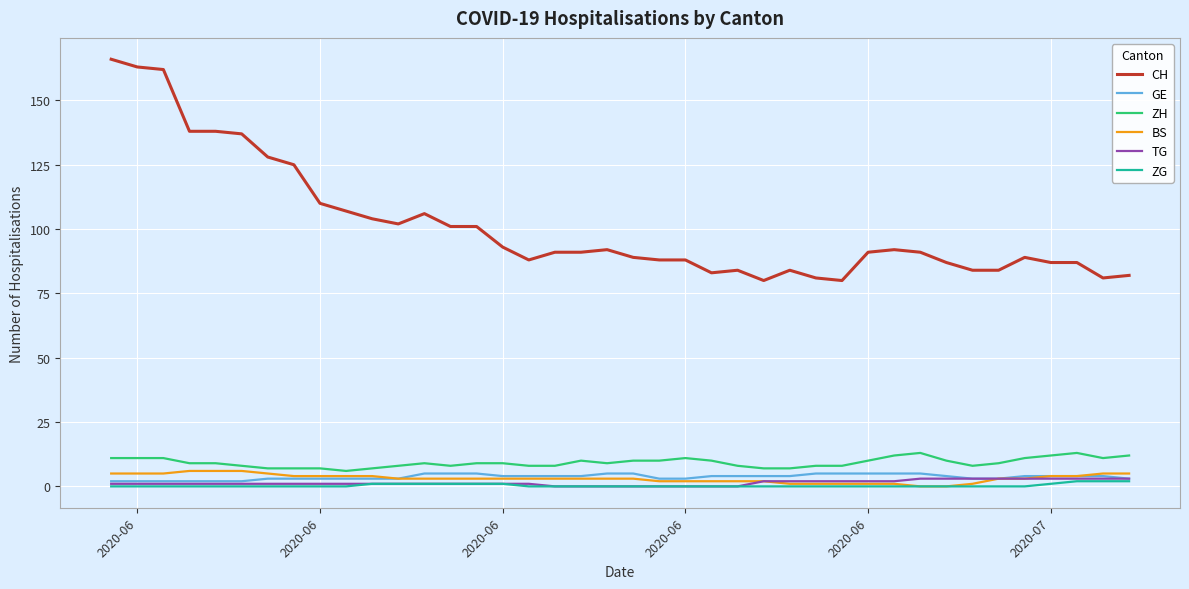

What is the difference between the maximum and minimum values in the CH series?

86